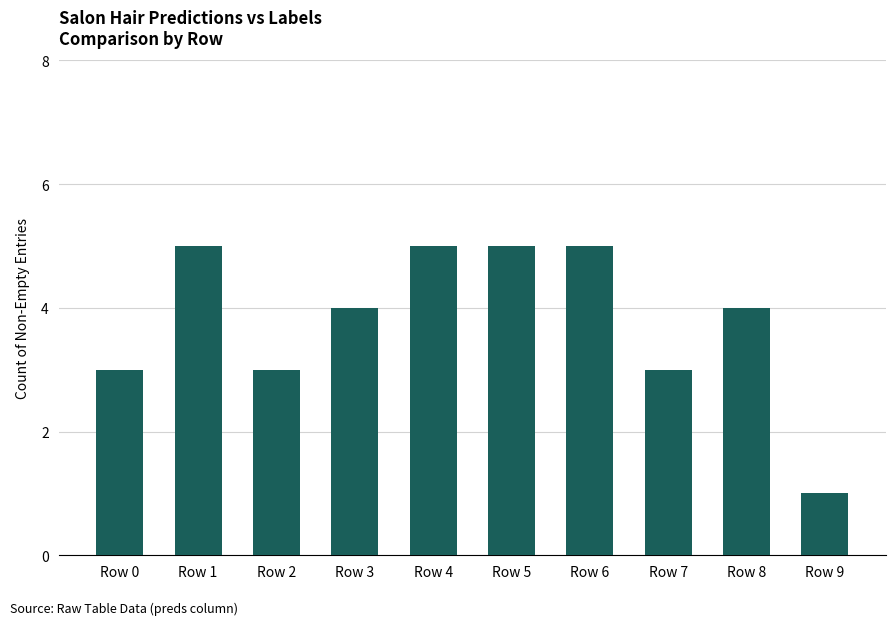

Approximately how many times larger is the value at Row 8 compared to Row 6?

0.8